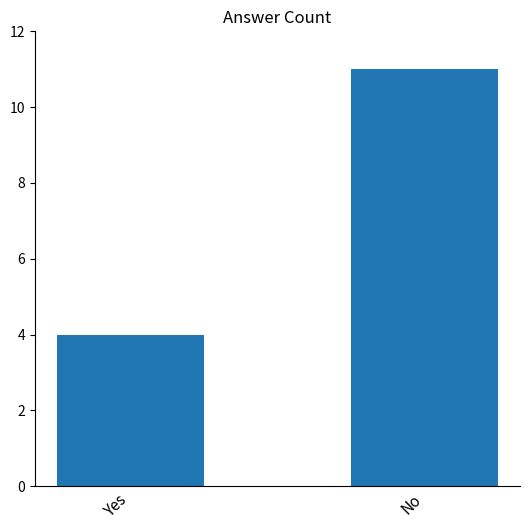

Read the value at No.

11